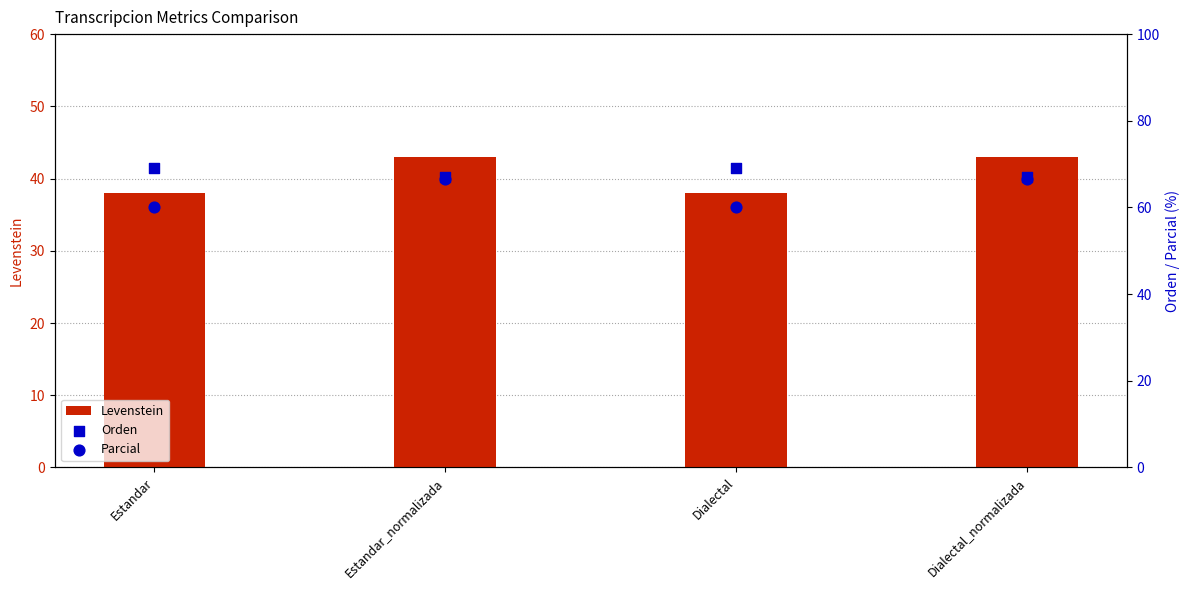

At which category is the sum across all series the highest?

Estandar_normalizada